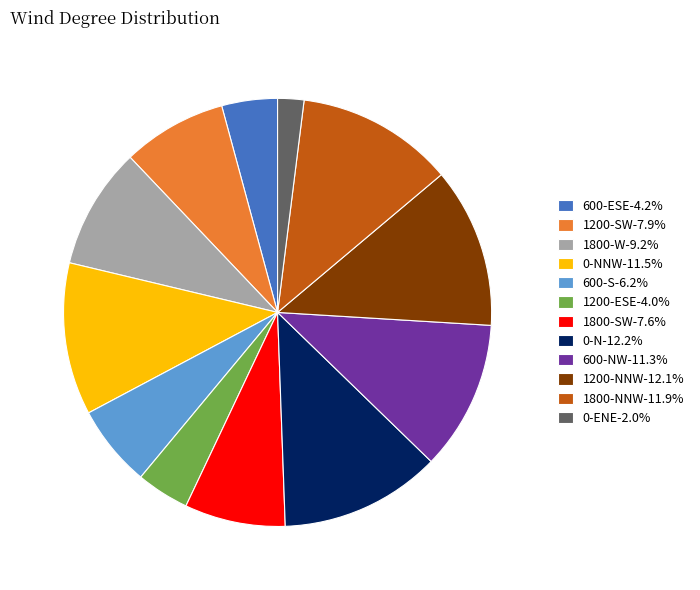

Approximately how many times larger is the value at 600-NW-11.3% compared to 1800-SW-7.6%?

1.5